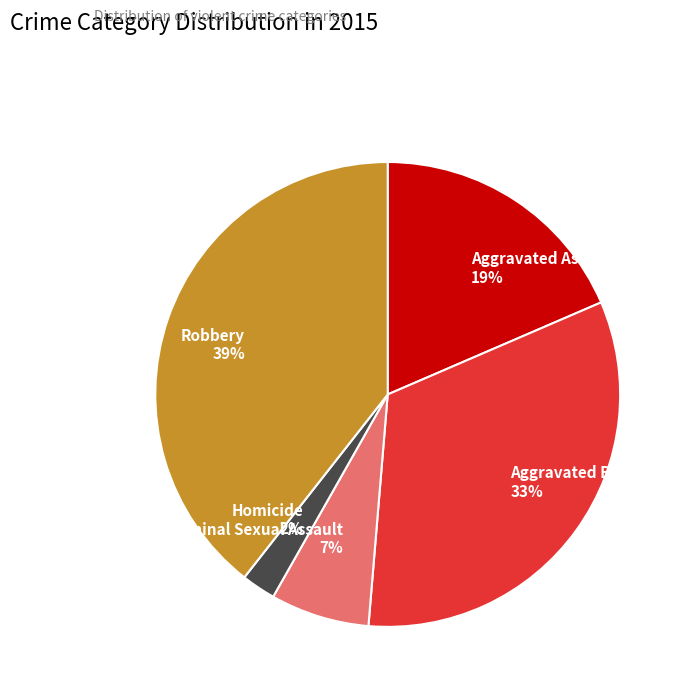

How many segments does this pie chart have?

5